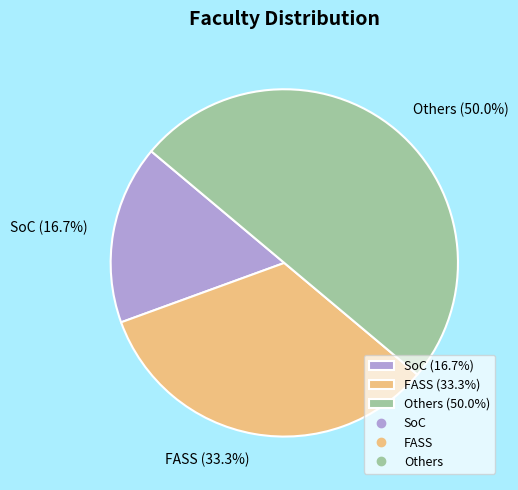

Between Others (50.0%) and FASS (33.3%), which is larger?

Others (50.0%)